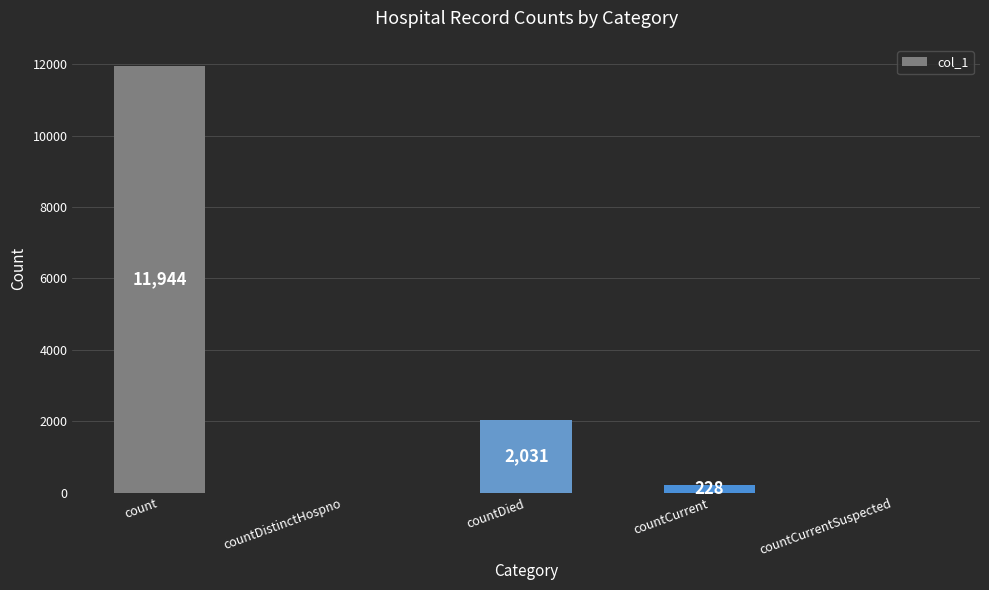

What is the sum of the values at countCurrent and count?

12172